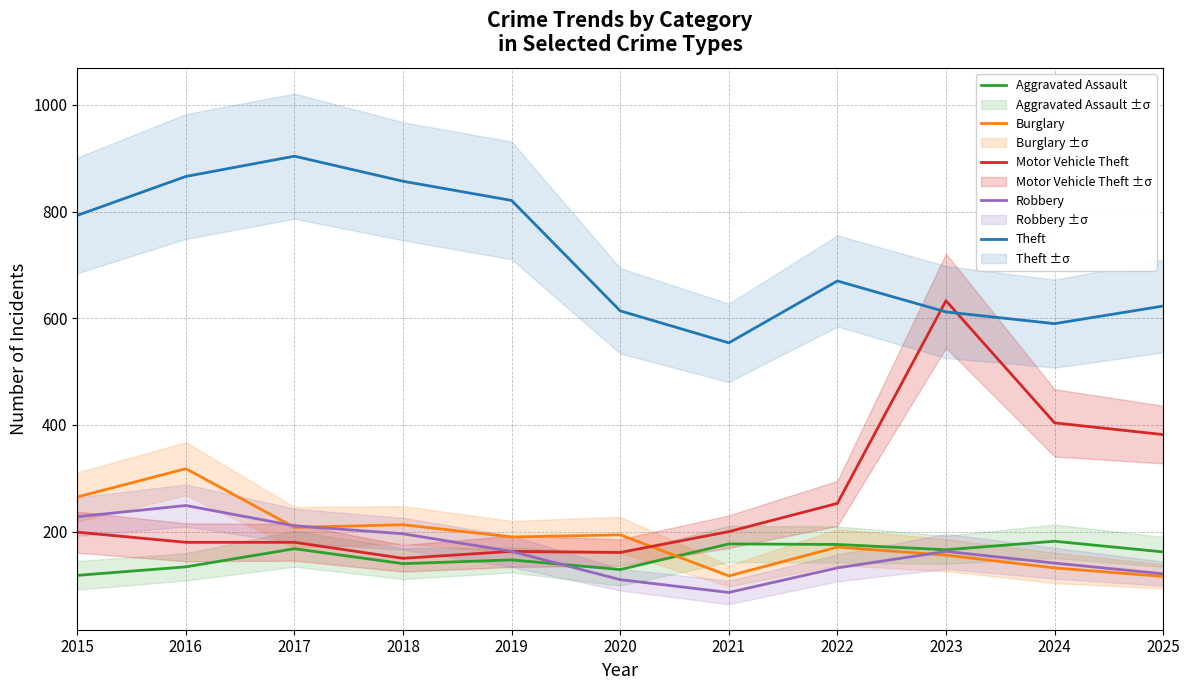

True or false: Burglary has a value of 194 at 2020.

True